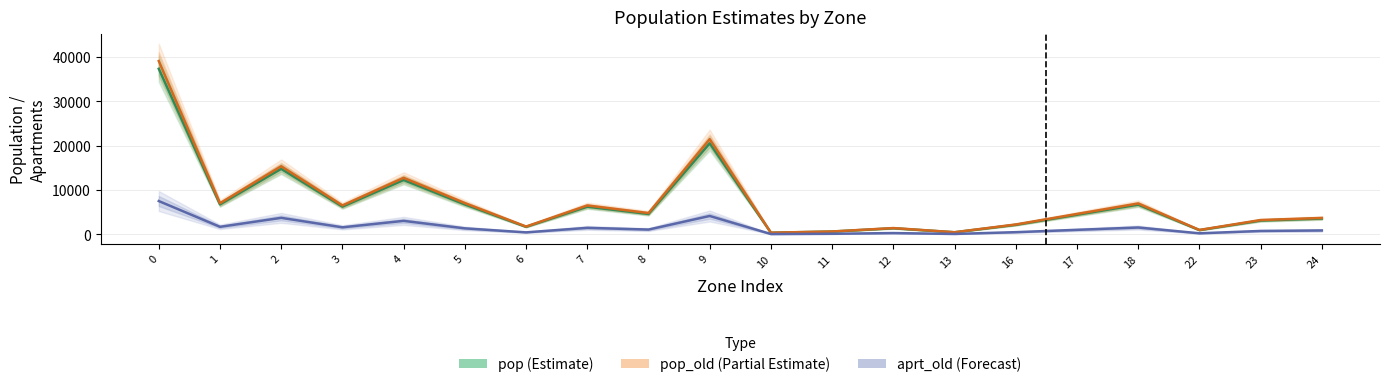

Count the number of data series in this chart.

3